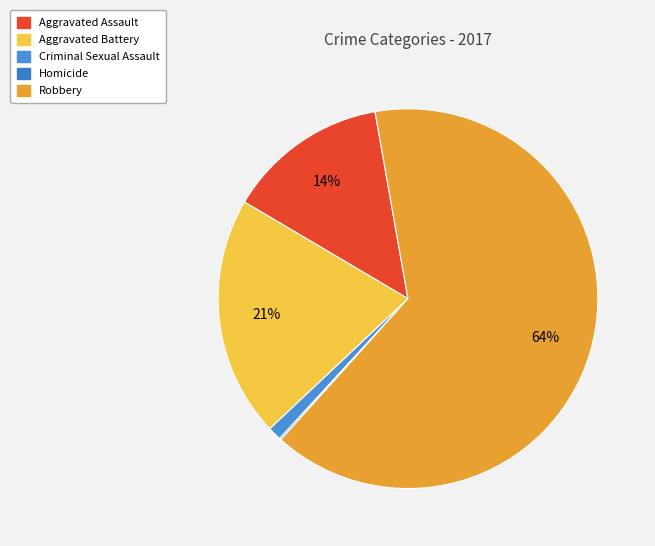

Does any single category account for the majority?

Yes